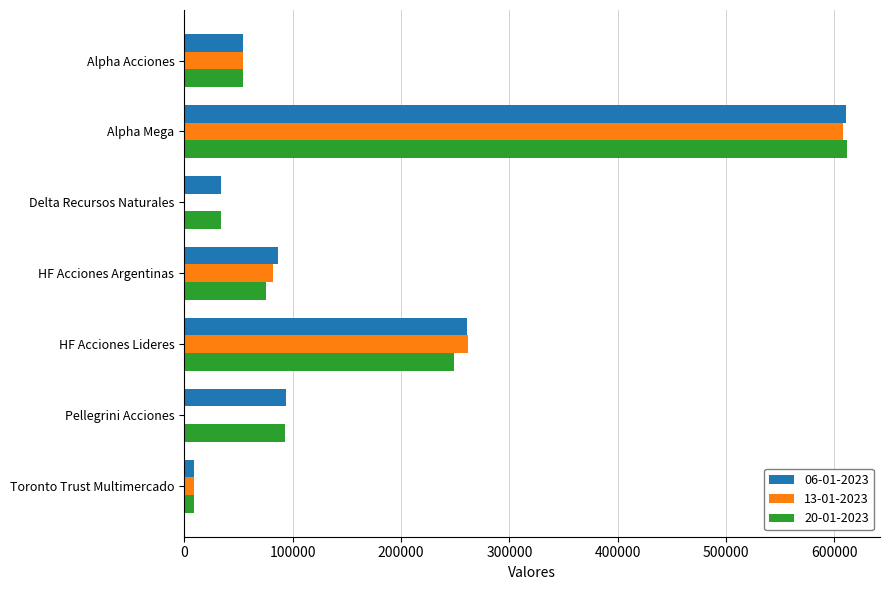

What is the highest value of the 06-01-2023 series?

610727.1